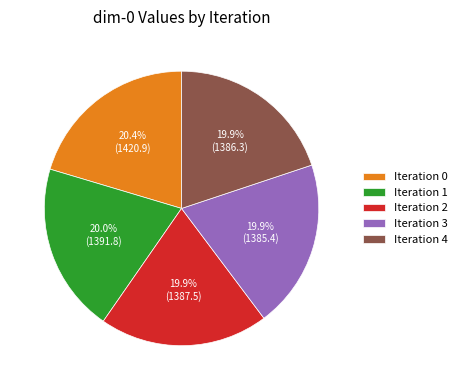

Does Iteration 0 represent more than half of the total?

No